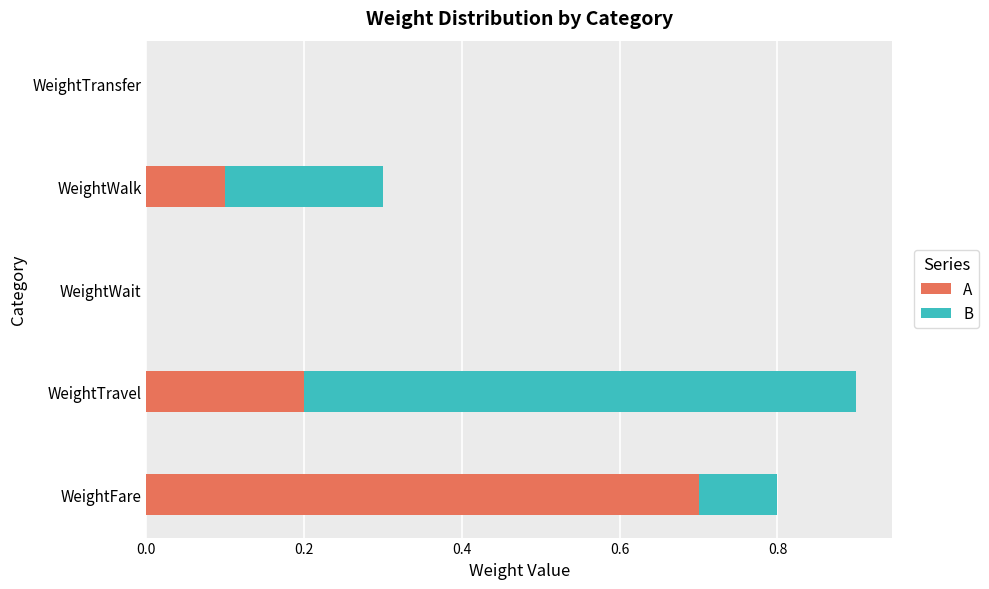

At which category is the sum across all series the highest?

WeightTravel